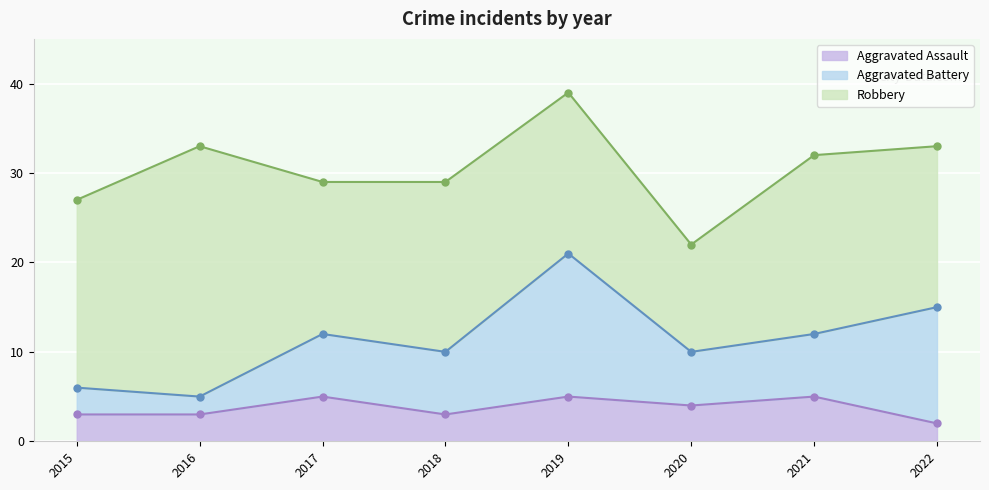

Is the value of Robbery at 2018 greater than the value of Aggravated Assault at 2020?

Yes